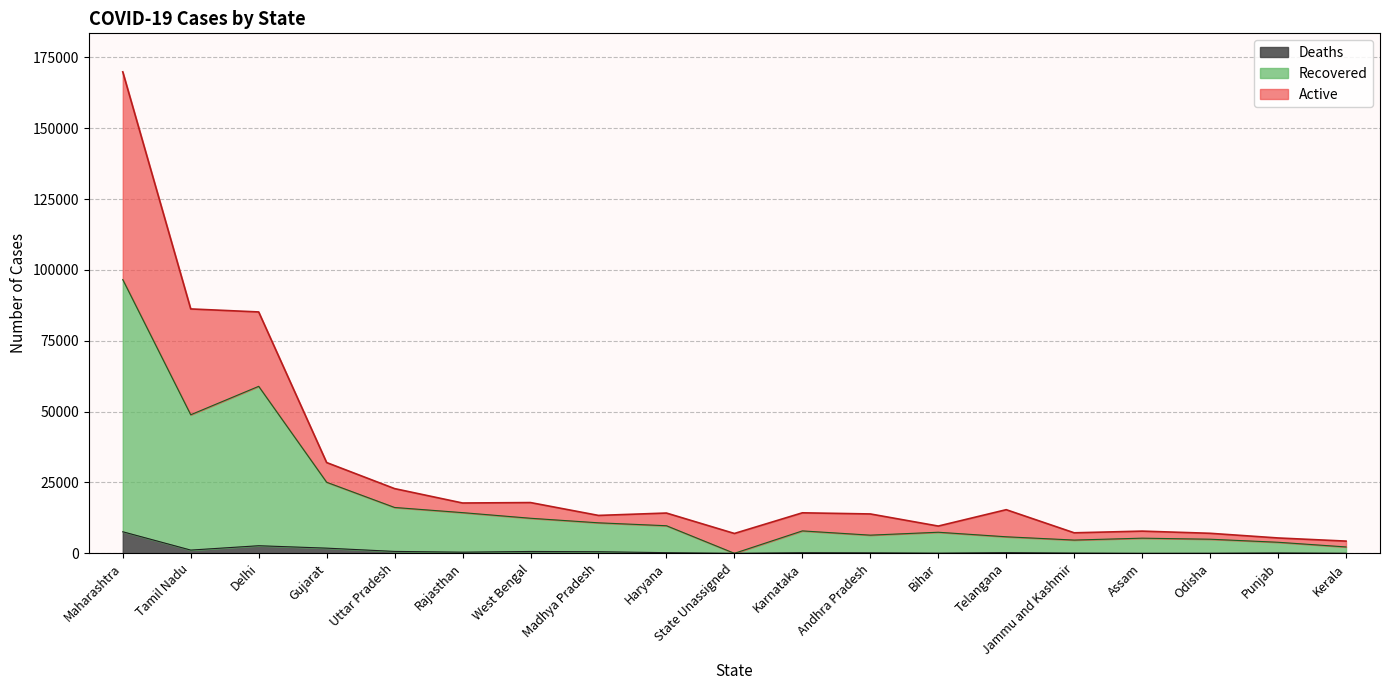

What is the value of the Deaths point at the 9th from the left?

232